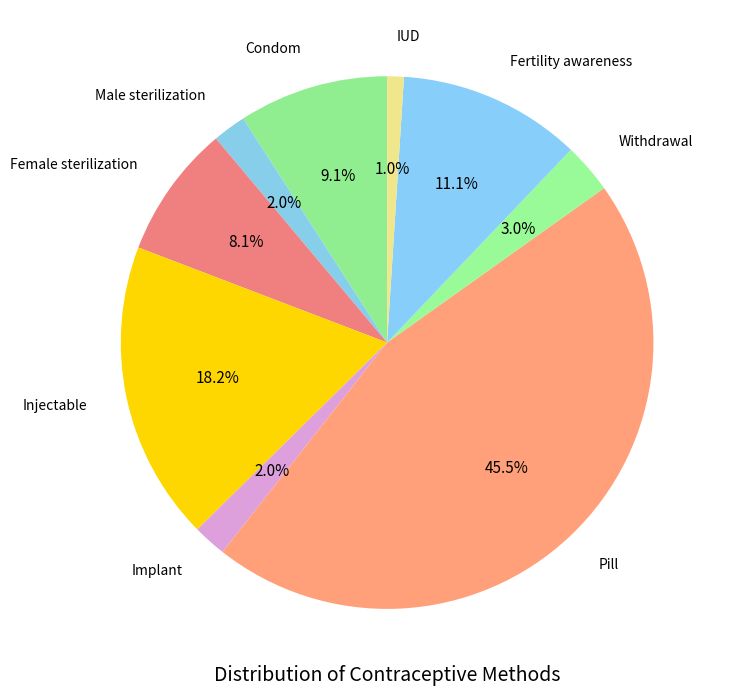

How many slices are in this pie chart?

9